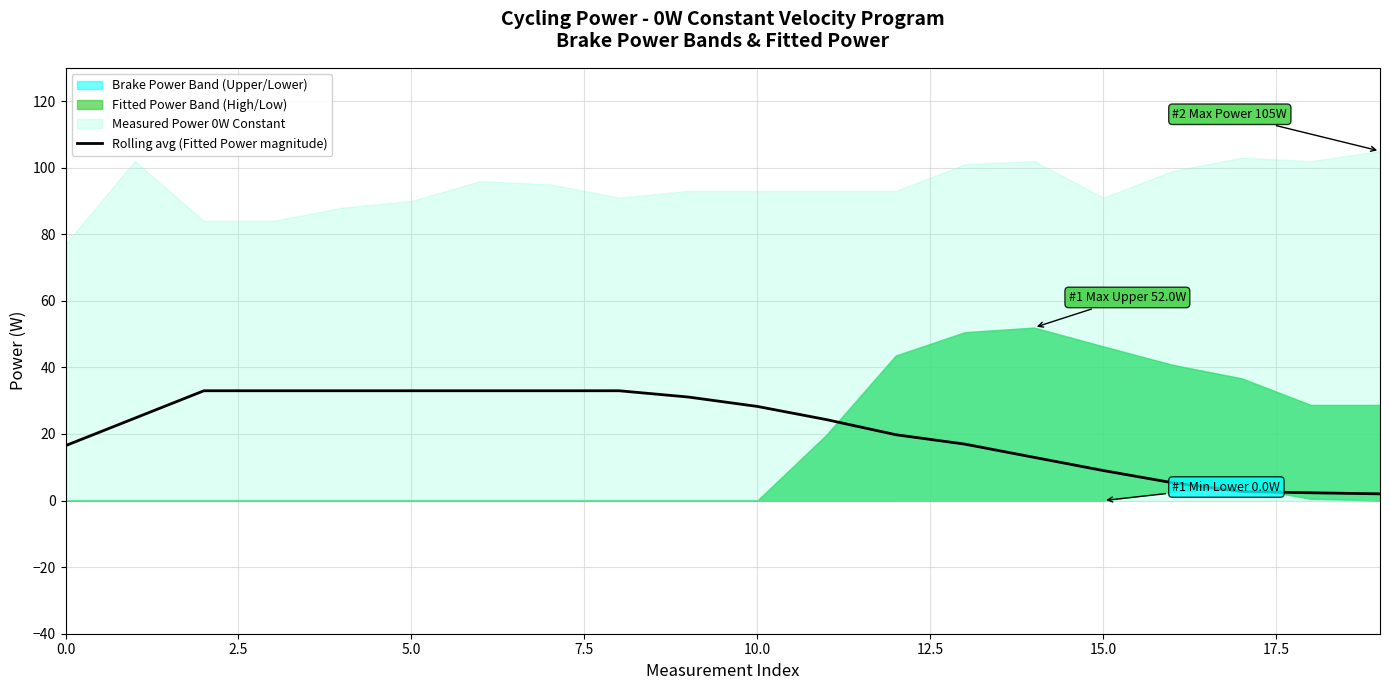

What is the label of the 10th point from the left?

9